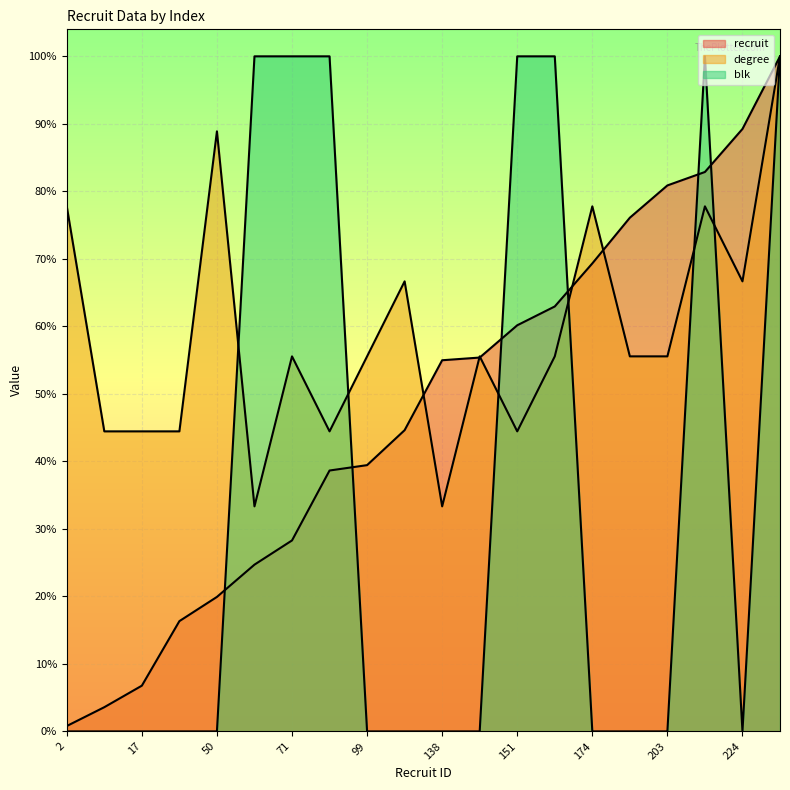

Reading right to left, extract all data points from this chart.

recruit: 250.0	223.1	207.2	202.2	190.2	173.3	157.4	150.4	138.4	137.5	111.6	98.6	96.6	70.7	61.8	49.8	40.8	16.9	9.0	2.0
degree: 250.0	166.7	194.4	138.9	138.9	194.4	138.9	111.1	138.9	83.3	166.7	138.9	111.1	138.9	83.3	222.2	111.1	111.1	111.1	194.4
blk: 250.0	0.0	250.0	0.0	0.0	0.0	250.0	250.0	0.0	0.0	0.0	0.0	250.0	250.0	250.0	0.0	0.0	0.0	0.0	0.0